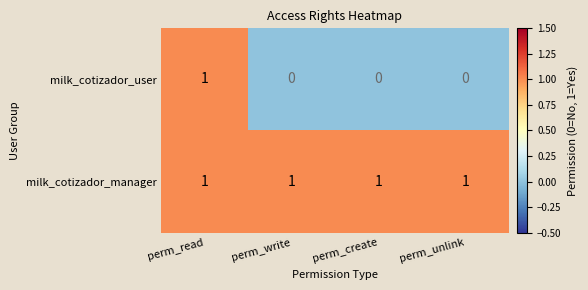

Reading left to right, list all the values displayed in this chart.

milk_cotizador_user: perm_read=1	perm_write=0	perm_create=0	perm_unlink=0
milk_cotizador_manager: perm_read=1	perm_write=1	perm_create=1	perm_unlink=1